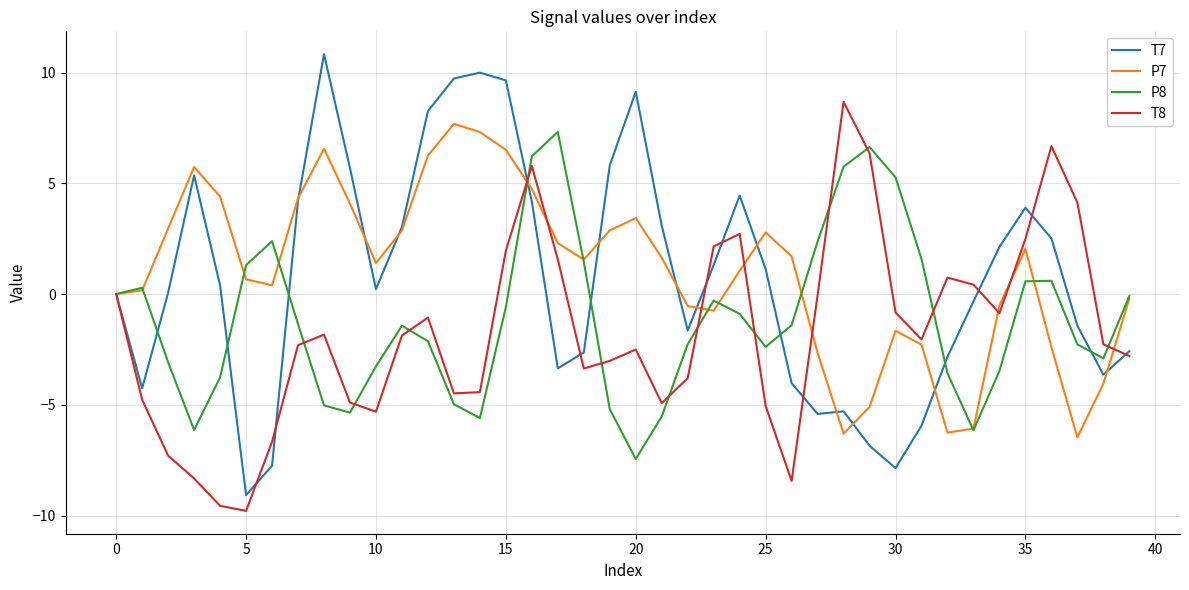

Which series has the widest spread of values?

T7